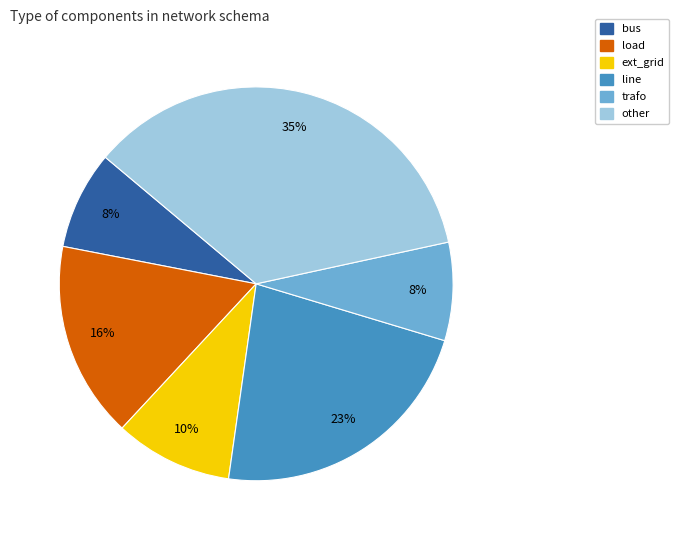

Do other and trafo together represent more than half of the pie?

No